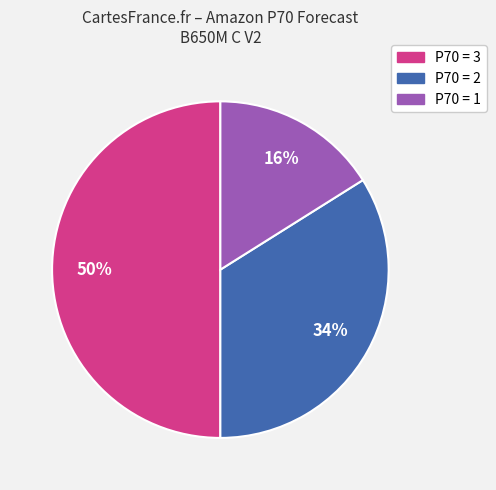

To the nearest percent, what is the difference between the largest and smallest slice percentages?

34%